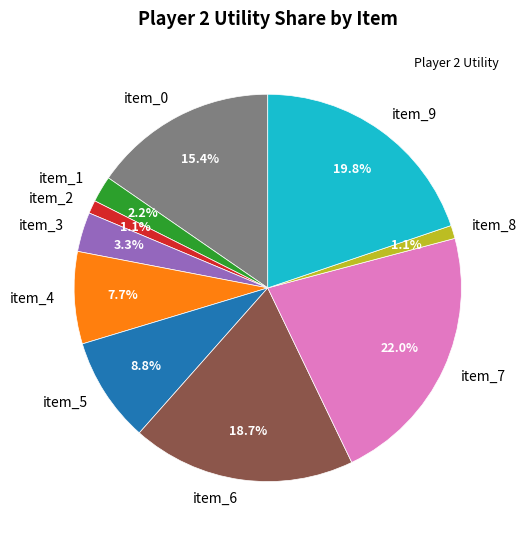

Does item_7 represent more than half of the total?

No